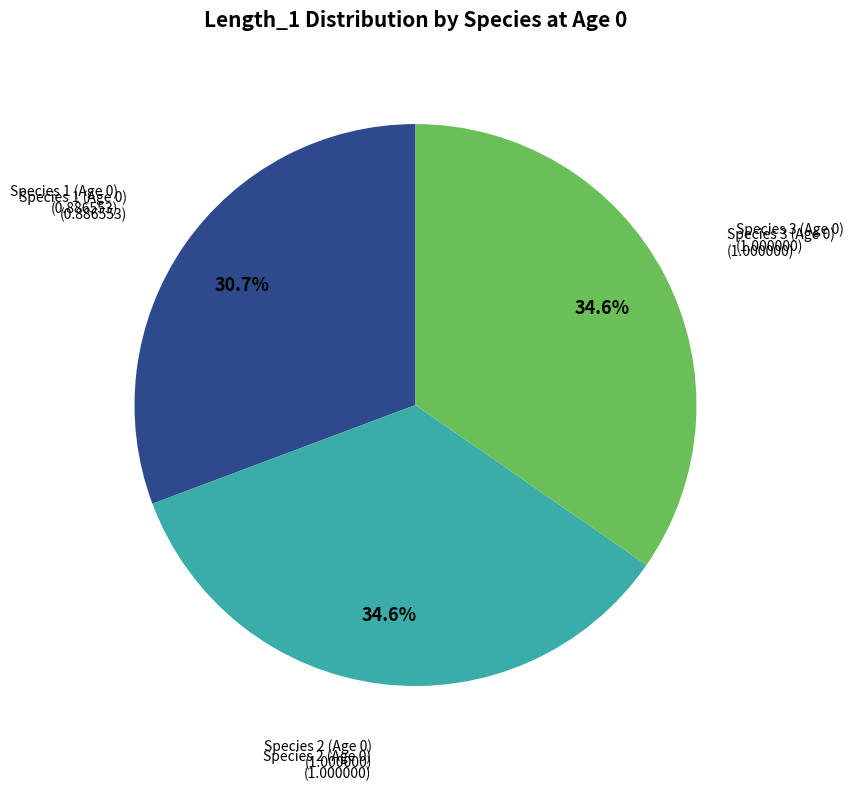

Is there any slice that represents more than half of the pie?

No